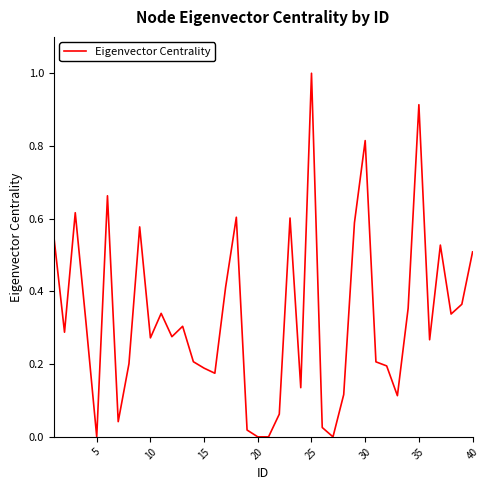

What is the maximum value shown in the chart?

1.0